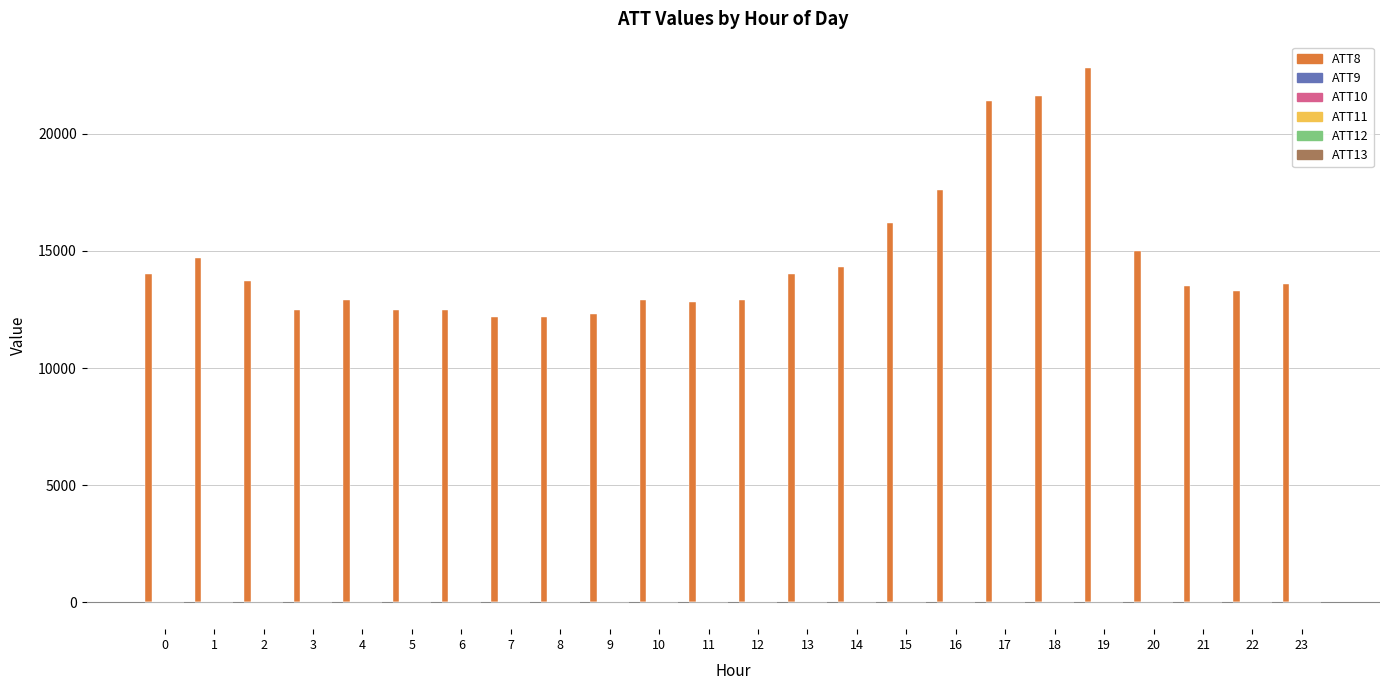

Which series has the largest range (max minus min)?

ATT8